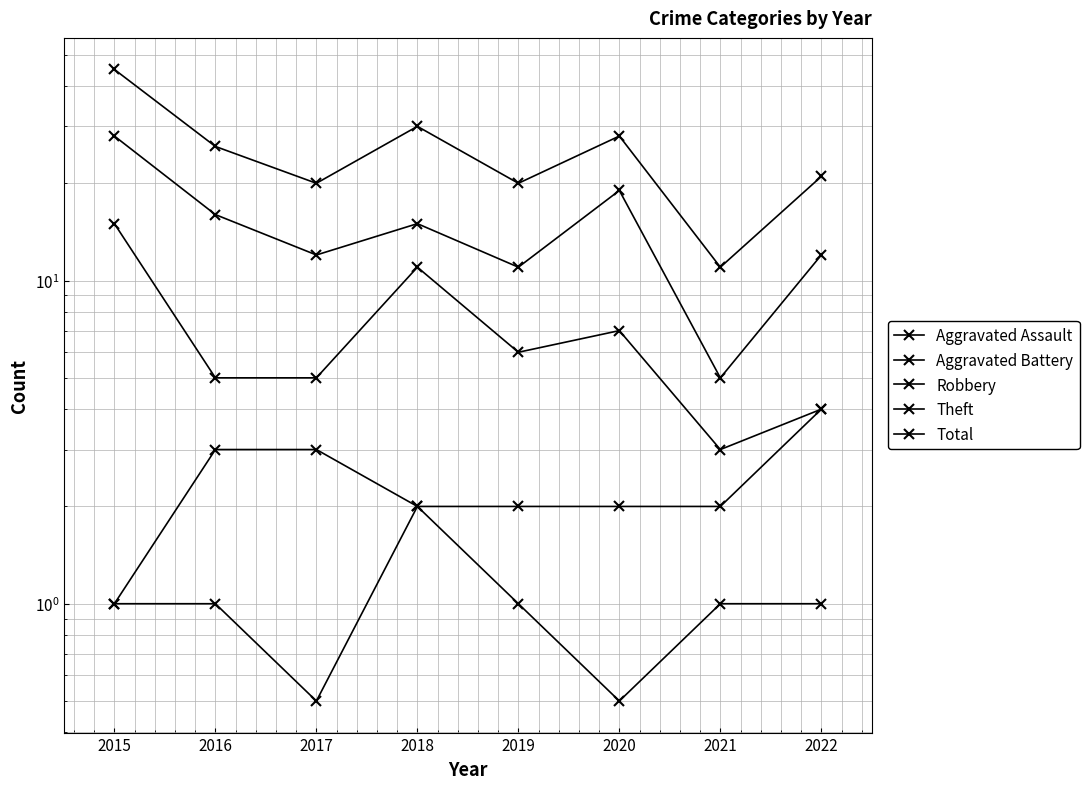

Which category has the lowest value in the Robbery series?

2021